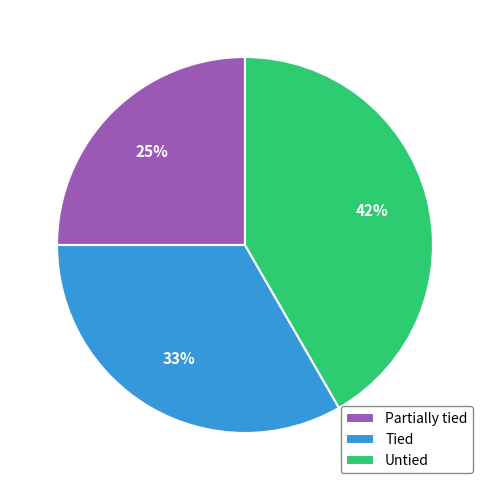

How many segments does this pie chart have?

3